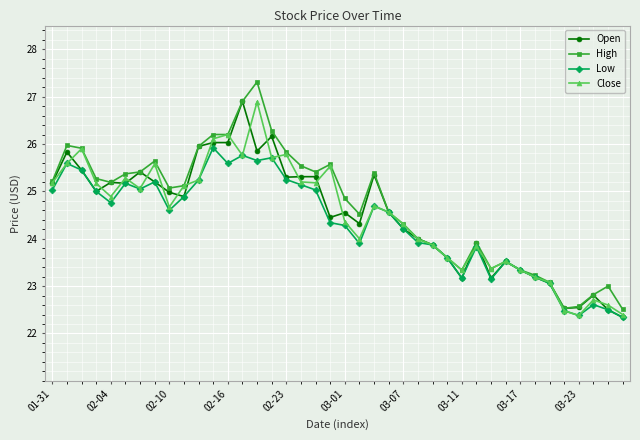

What is the value of the Low point at the 14th from the left?

25.8